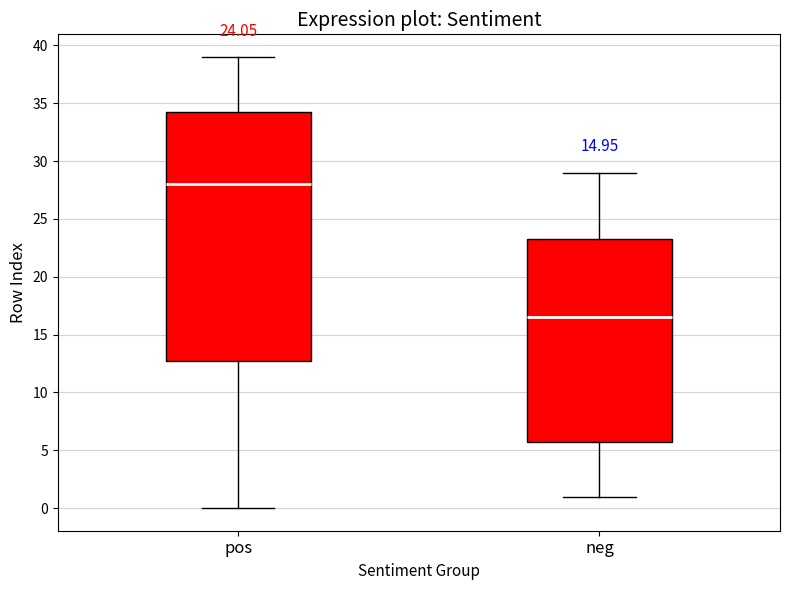

Which box is the tallest, from its lower edge to its upper edge?

pos